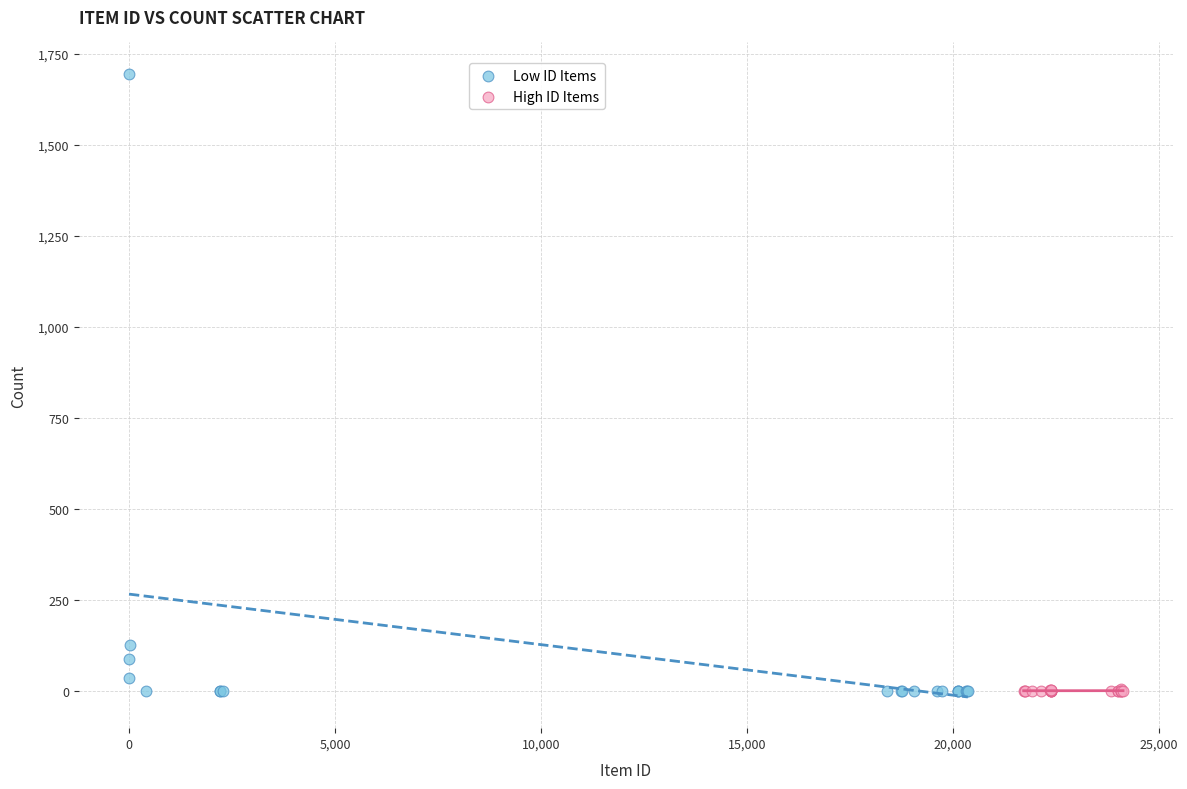

What are all the series names shown in the legend?

Low ID Items, High ID Items